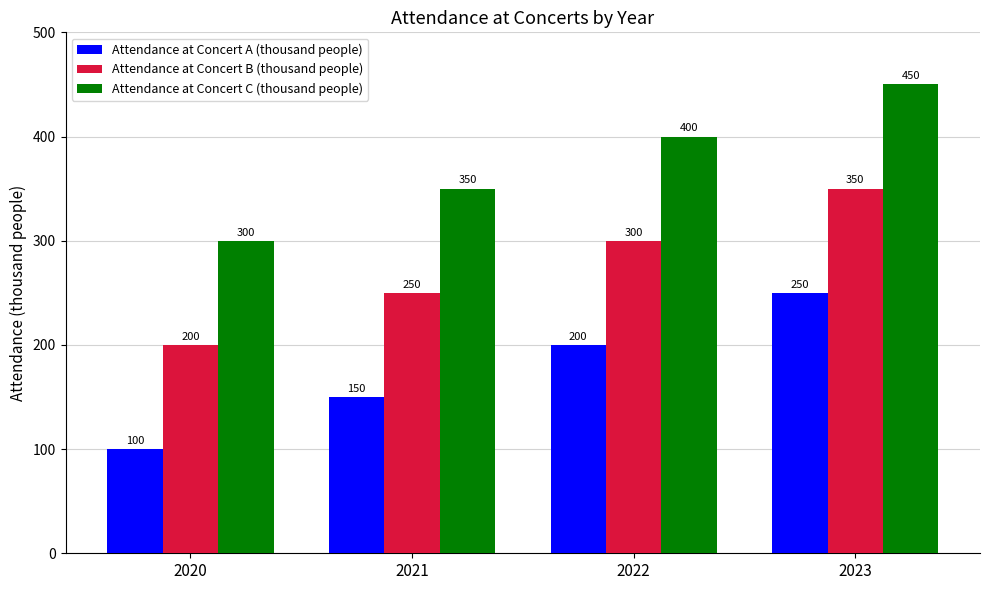

Reading right to left, transcribe all the data shown in this chart.

Attendance at Concert A (thousand people): 2023=250	2022=200	2021=150	2020=100
Attendance at Concert B (thousand people): 2023=350	2022=300	2021=250	2020=200
Attendance at Concert C (thousand people): 2023=450	2022=400	2021=350	2020=300